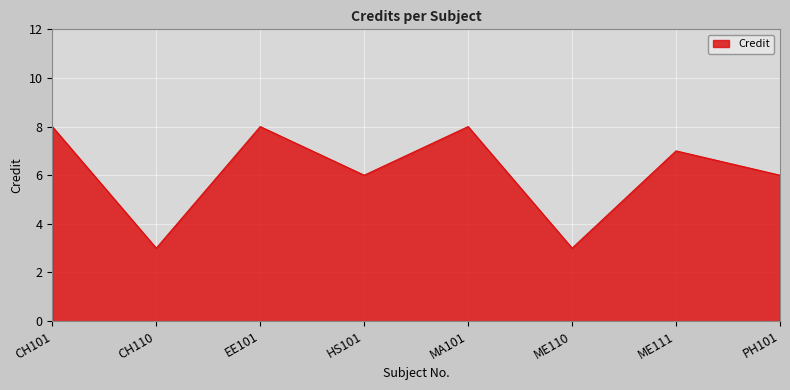

What is the change in value from CH101 to ME111?

-1